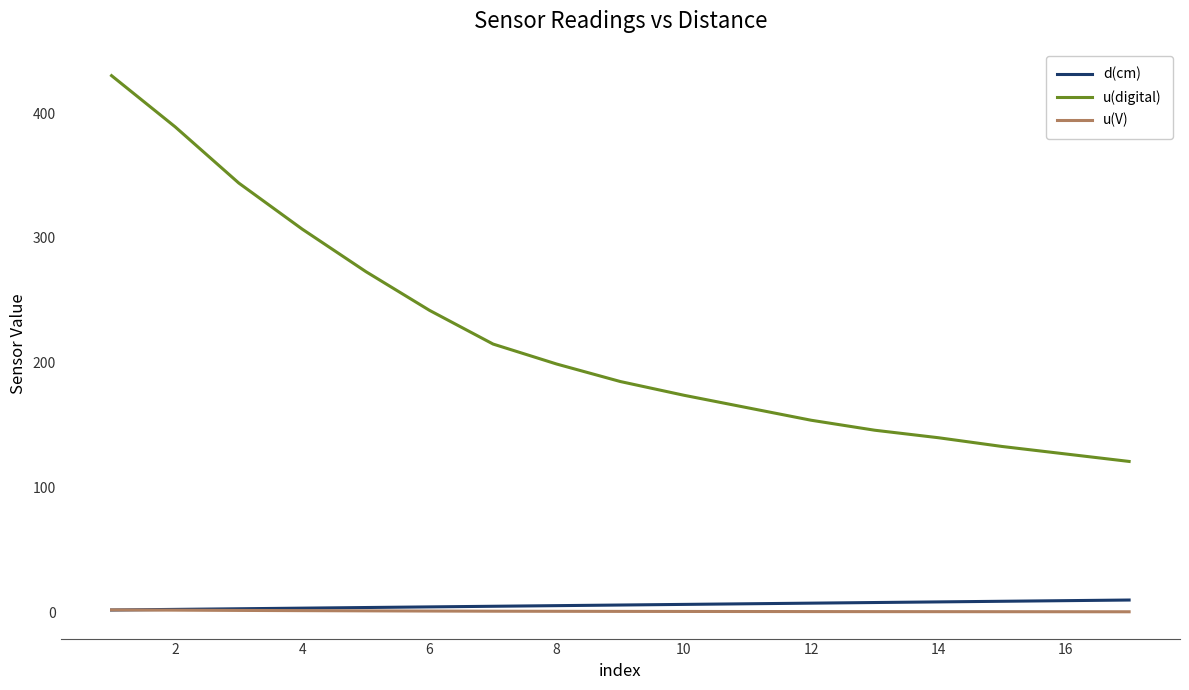

True or false: u(digital) has more than 1 points higher than both neighbors.

False